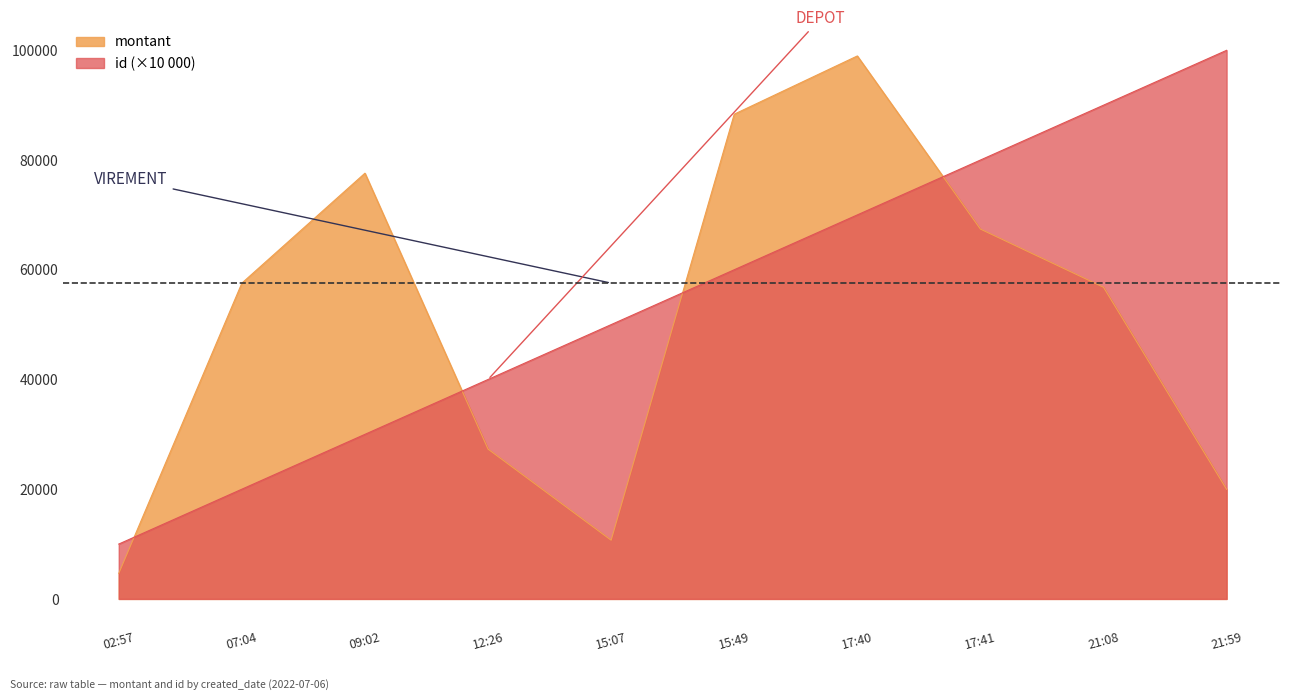

Rank the categories by id (×10 000) value from highest to lowest.

21:59, 21:08, 17:41, 17:40, 15:49, 15:07, 12:26, 09:02, 07:04, 02:57